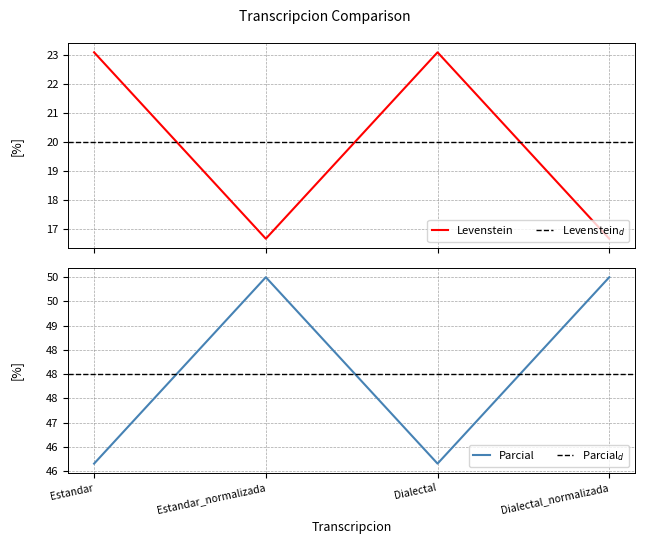

True or false: Levenstein and Parcial cross at least once.

False